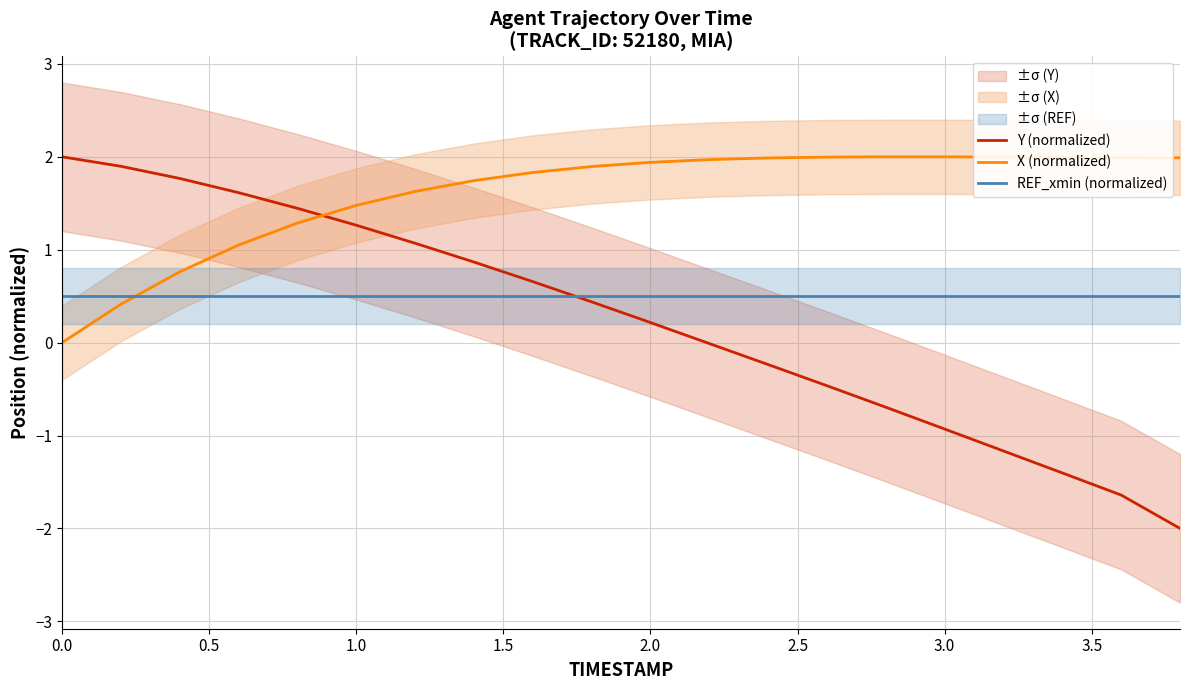

How many lines are shown in the chart?

3